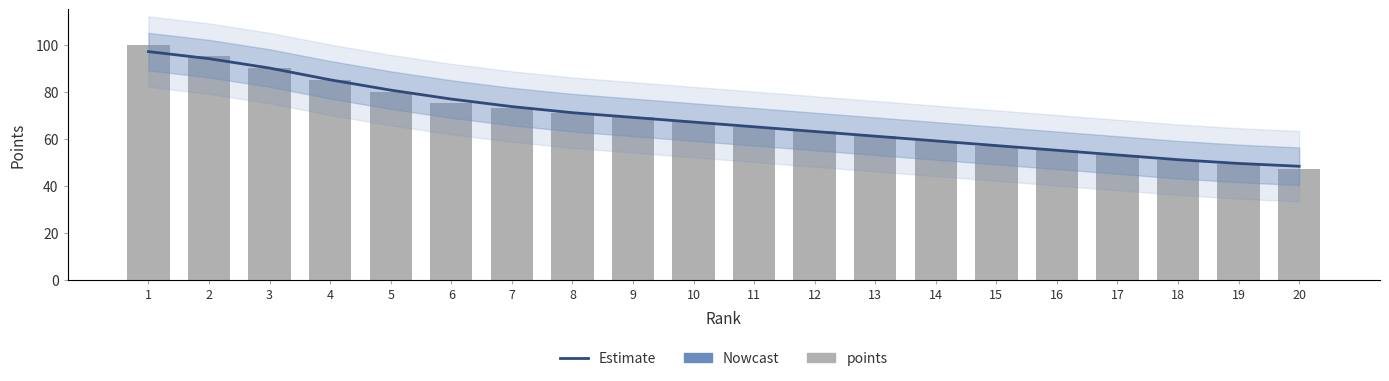

Does the chart contain any negative values?

No